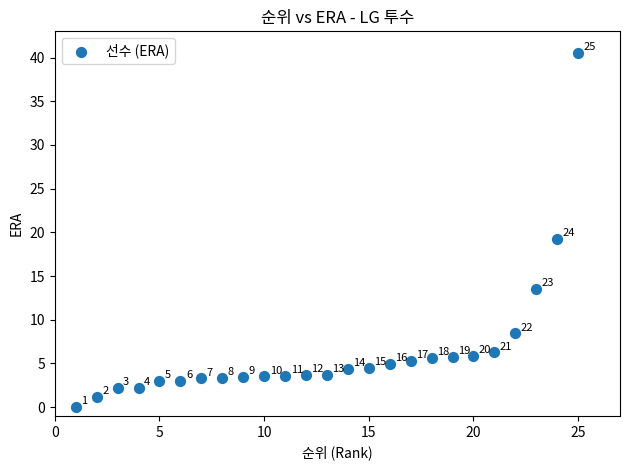

What Y value in the scatter plot is closest to 20?

19.3